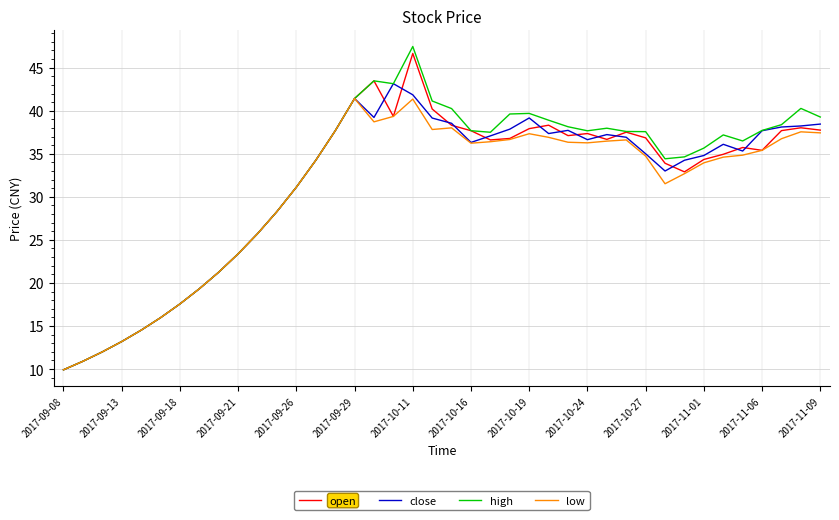

What is the highest value of the low series?

41.4